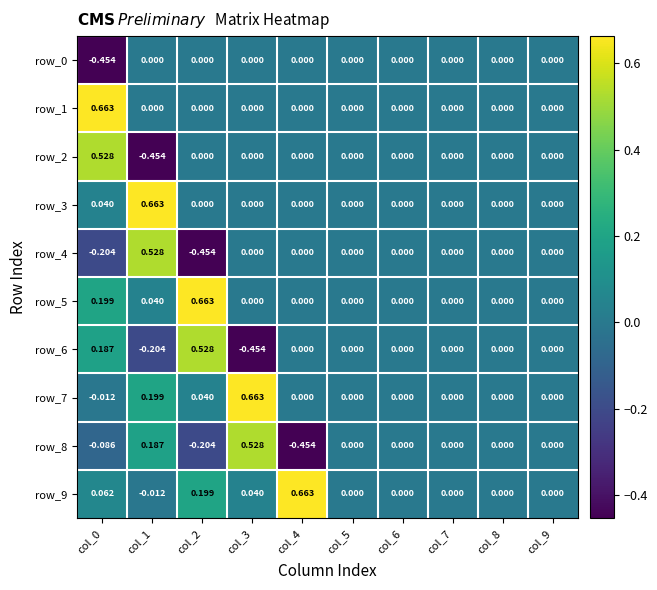

Is the value of row_3 at col_3 greater than the value of row_4 at col_0?

Yes